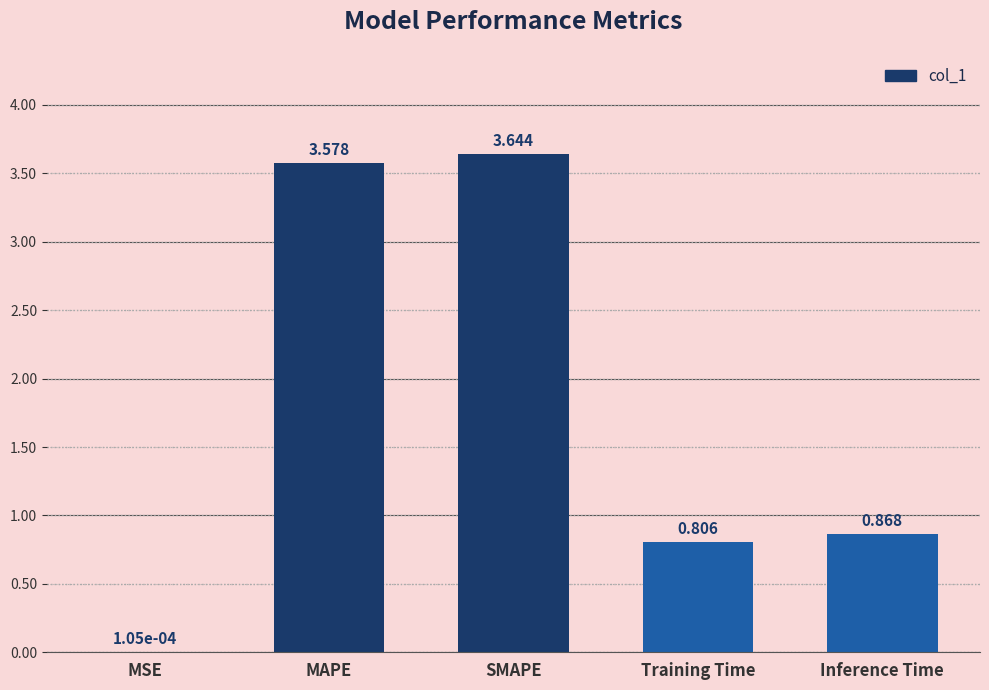

At which category does the chart reach its peak across all series?

SMAPE